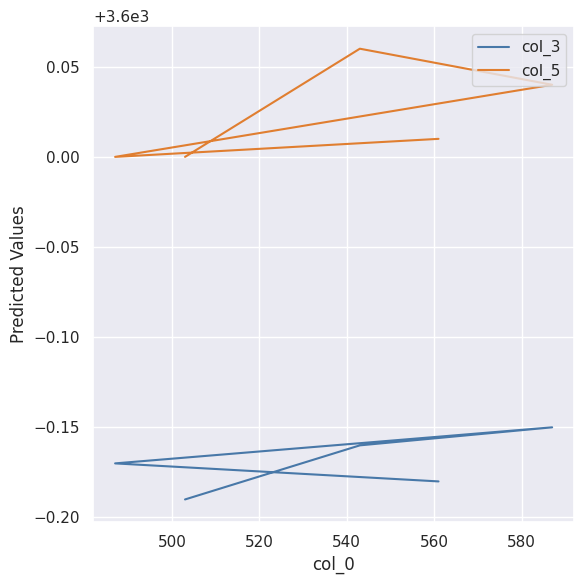

At how many categories does at least one series exceed 3600?

3